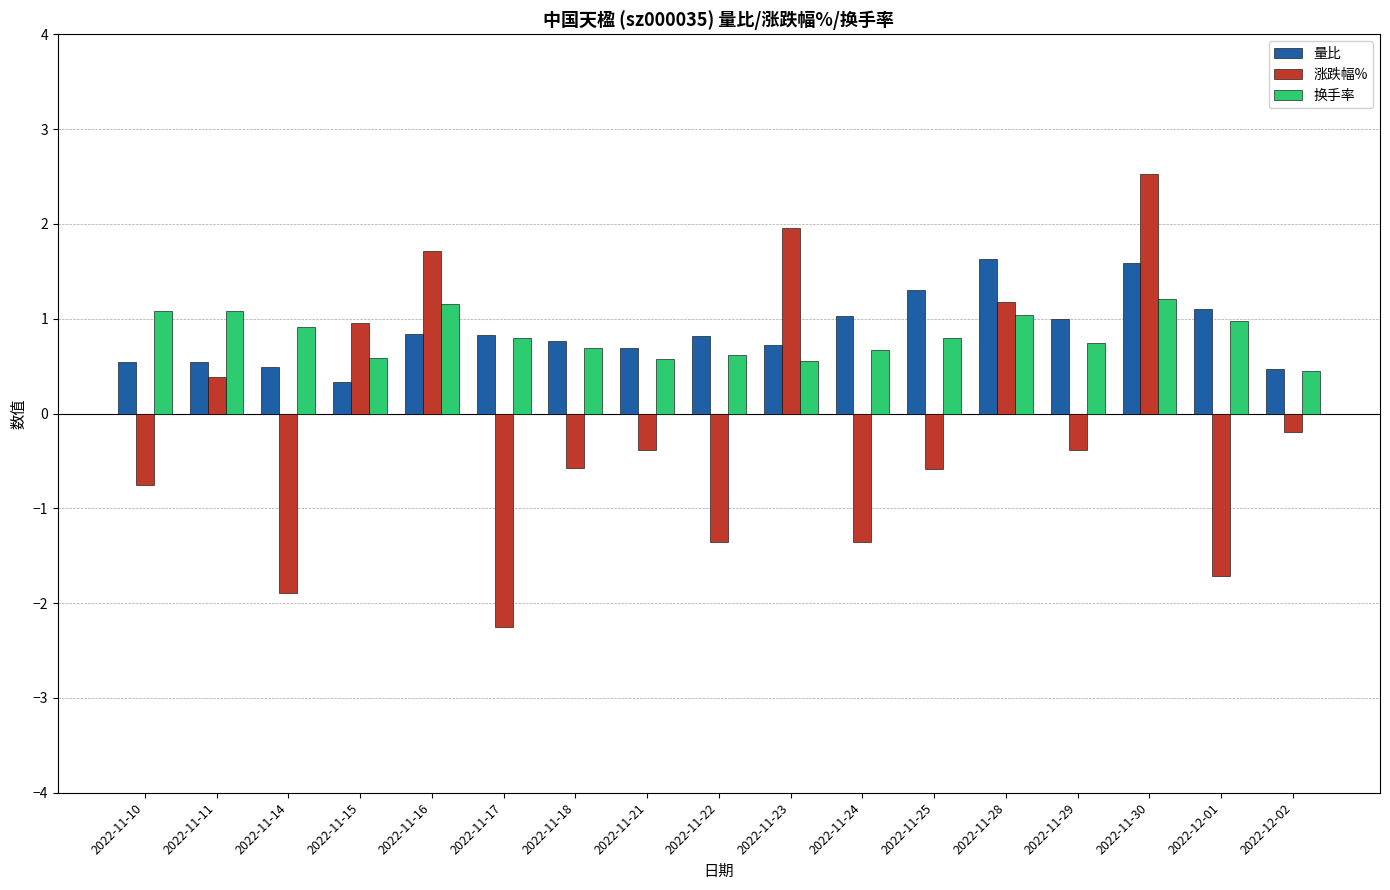

Which category has the highest value in the 涨跌幅% series?

2022-11-30